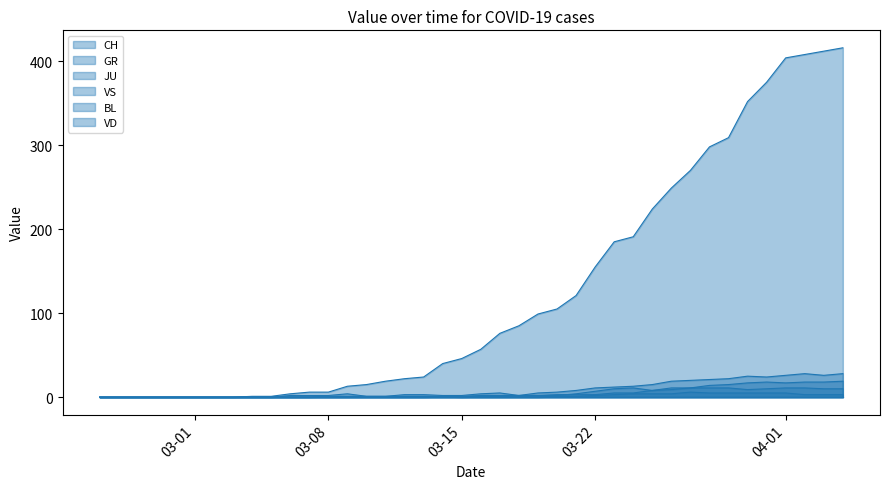

How many positive values does the CH series have?

32